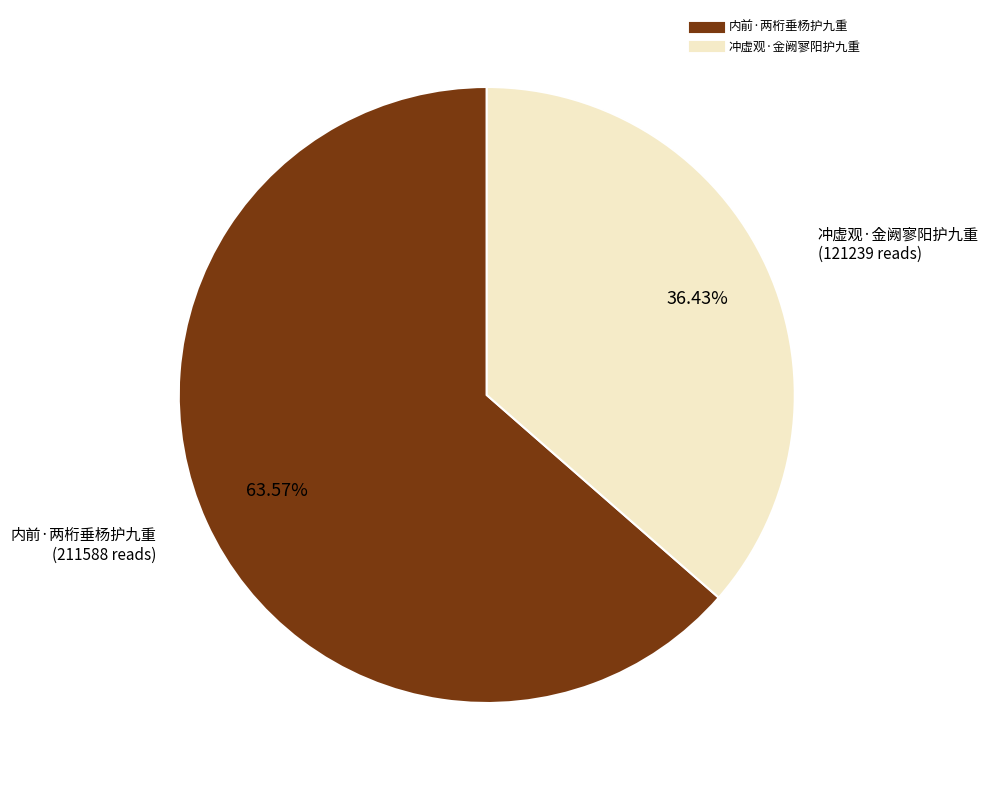

Which slice is the largest?

内前·两桁垂杨护九重